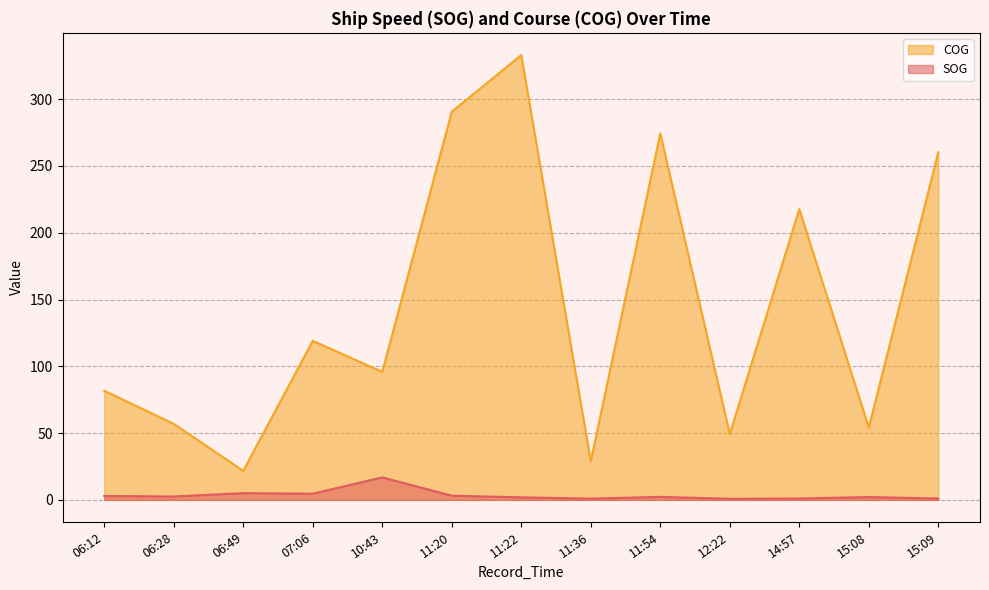

What is the difference between the highest and lowest values at 11:36?

27.9